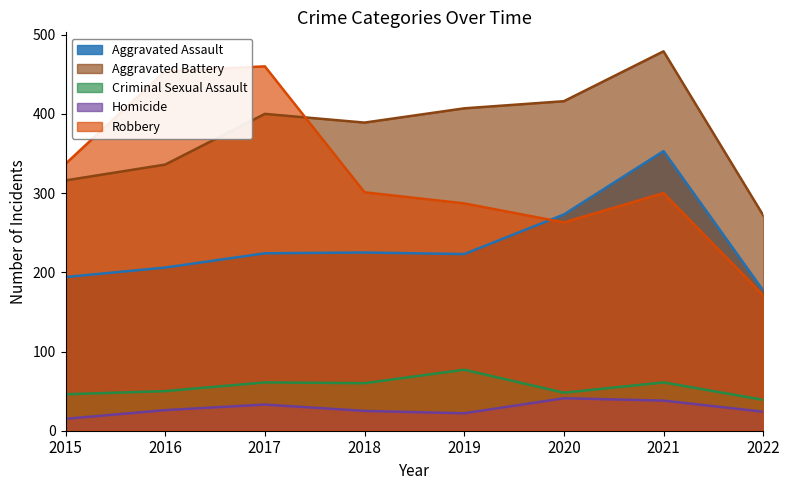

What is the total value across all series at 2020?

1041